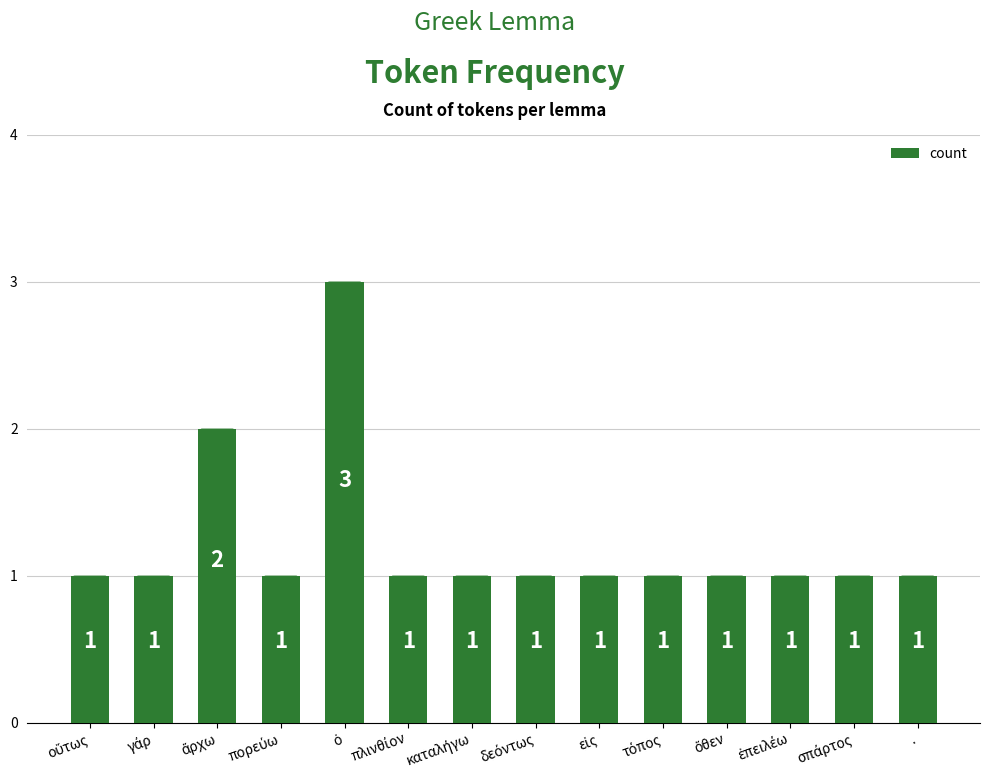

Reading right to left, extract all data points from this chart.

1	1	1	1	1	1	1	1	1	3	1	2	1	1